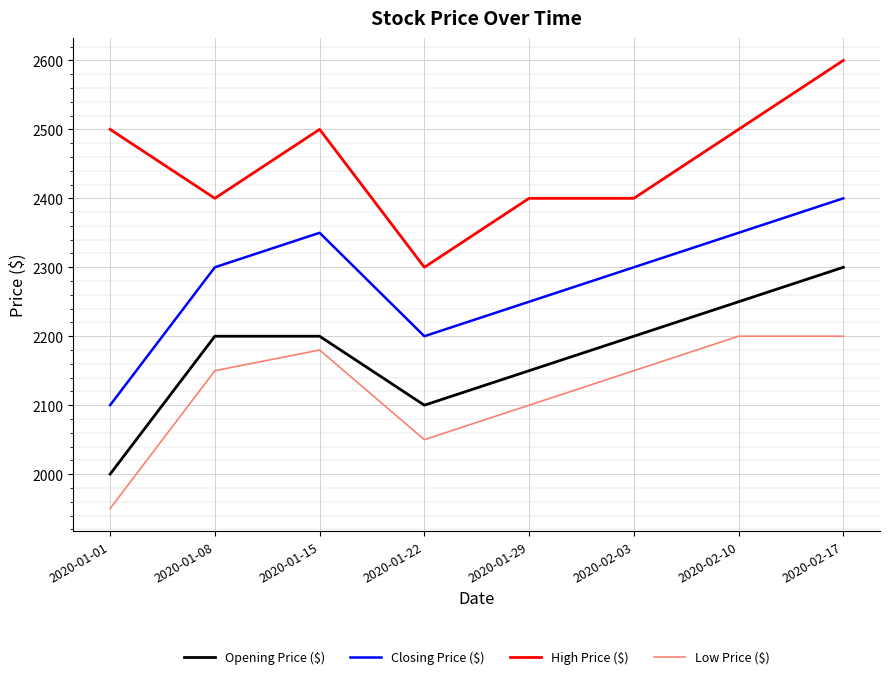

True or false: Closing Price ($) has a value of 2350 at 2020-01-15.

True